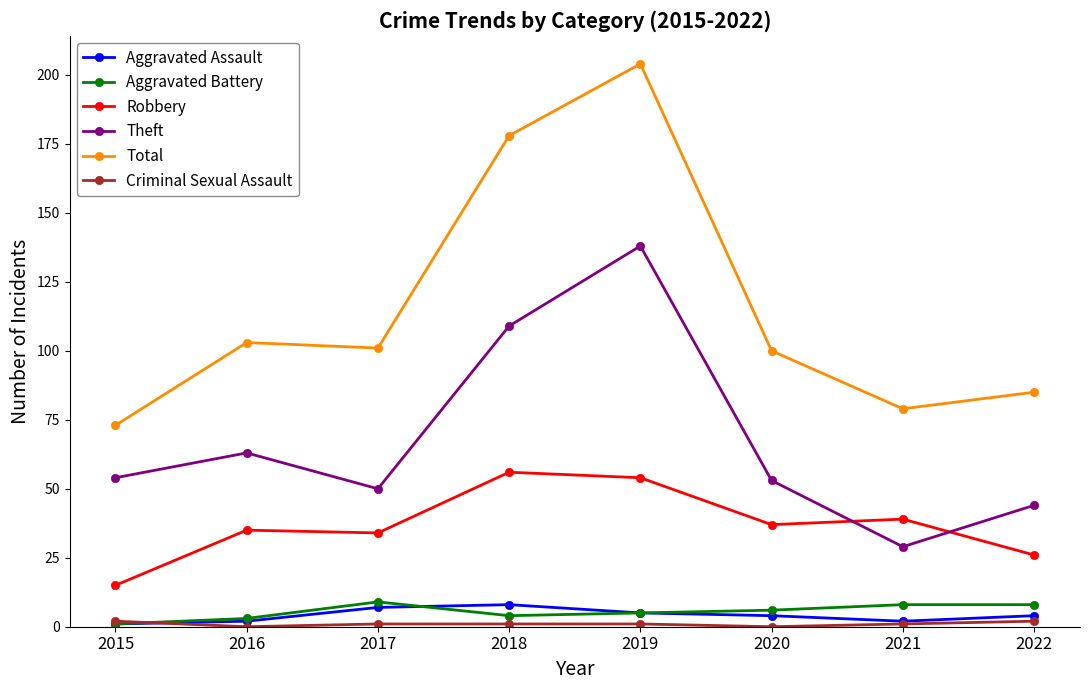

True or false: Robbery and Aggravated Battery intersect in this chart.

False